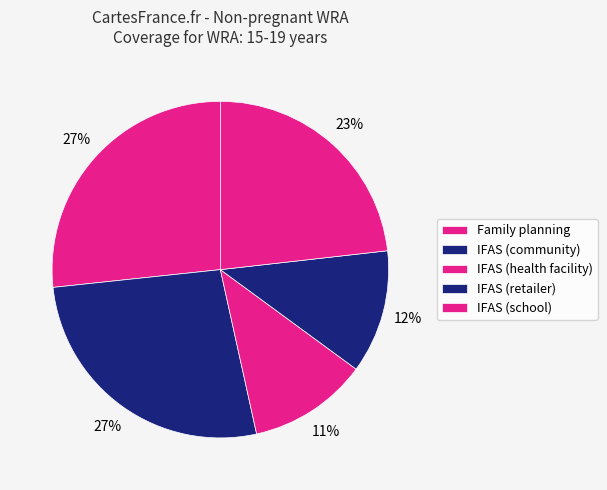

To the nearest percent, what portion does Family planning represent?

27%